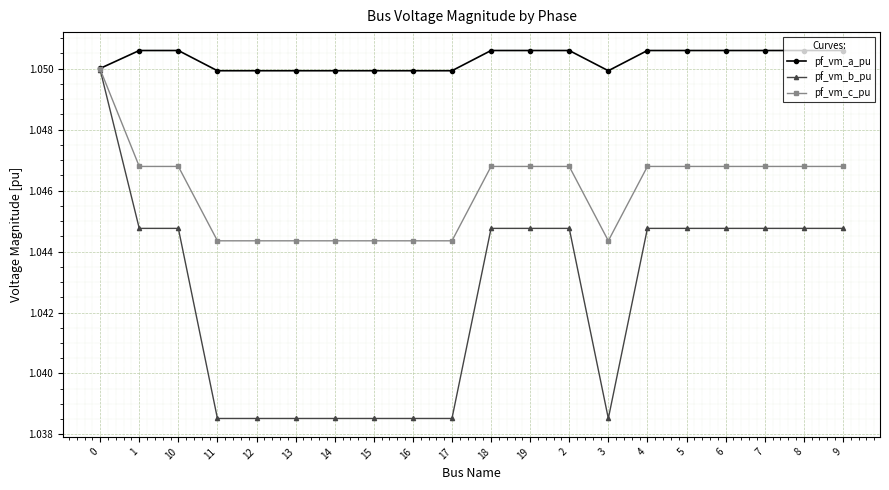

Which series changed the most between 15 and 2?

pf_vm_b_pu